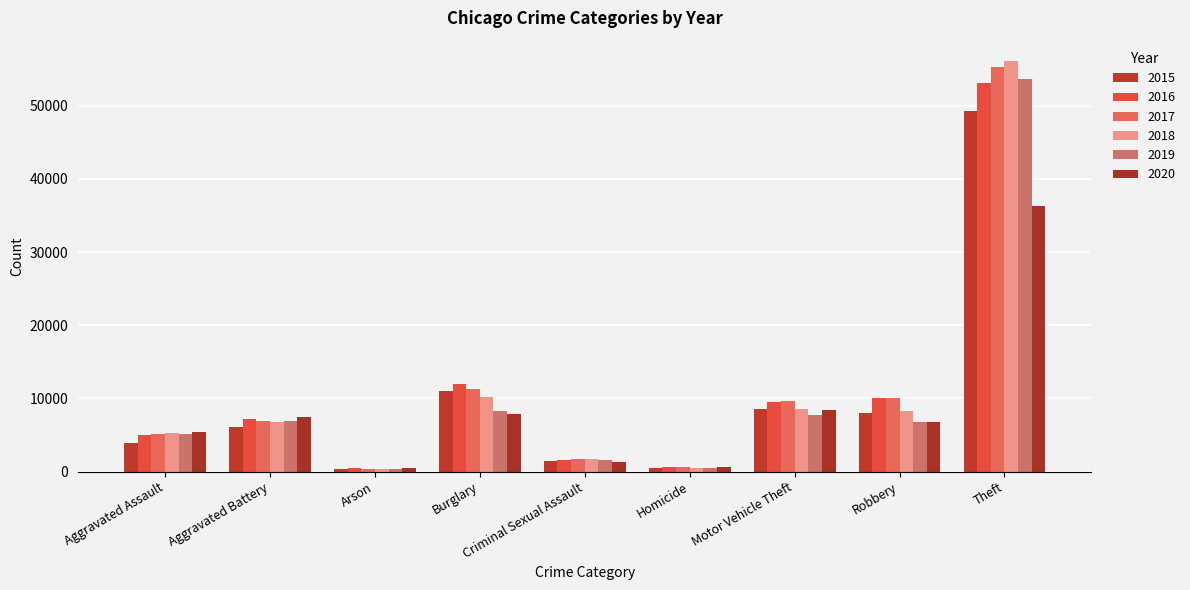

Which series has the largest range (max minus min)?

2018